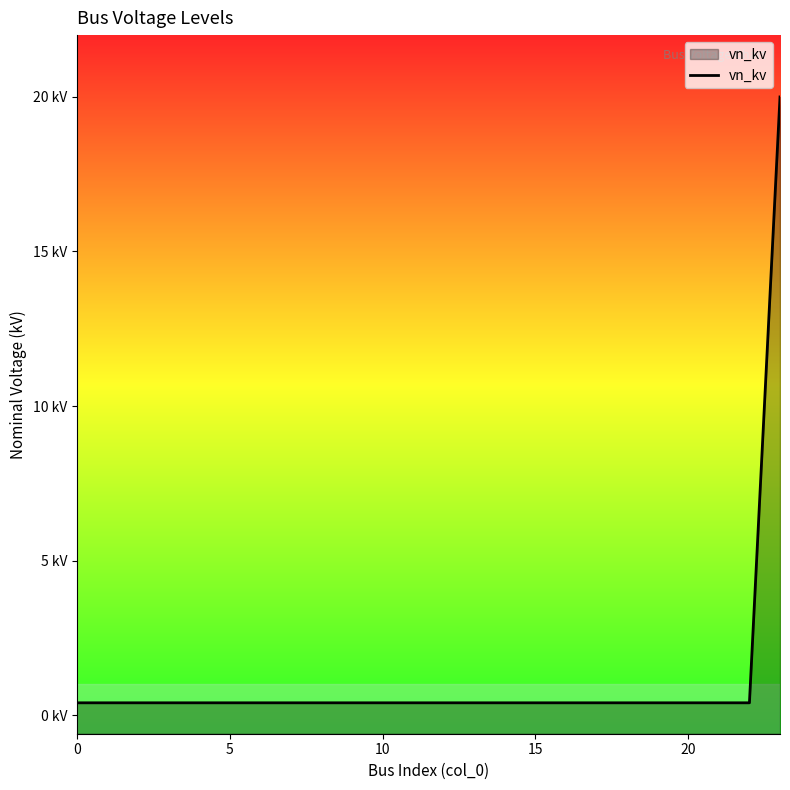

What is the smallest value displayed?

0.4